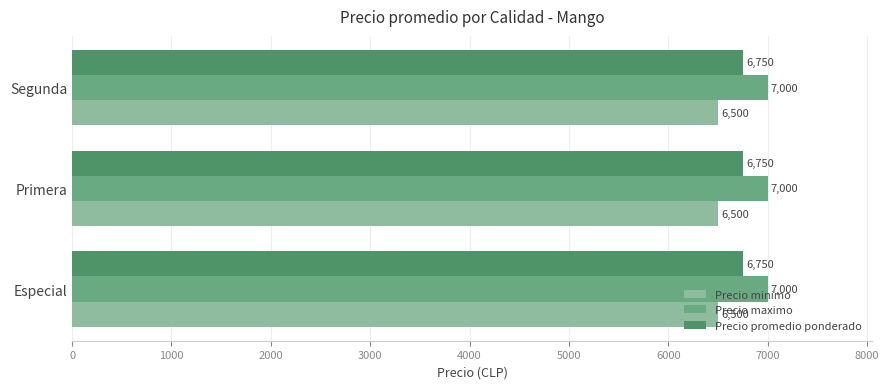

What are all the series names shown in the legend?

Precio minimo, Precio maximo, Precio promedio ponderado